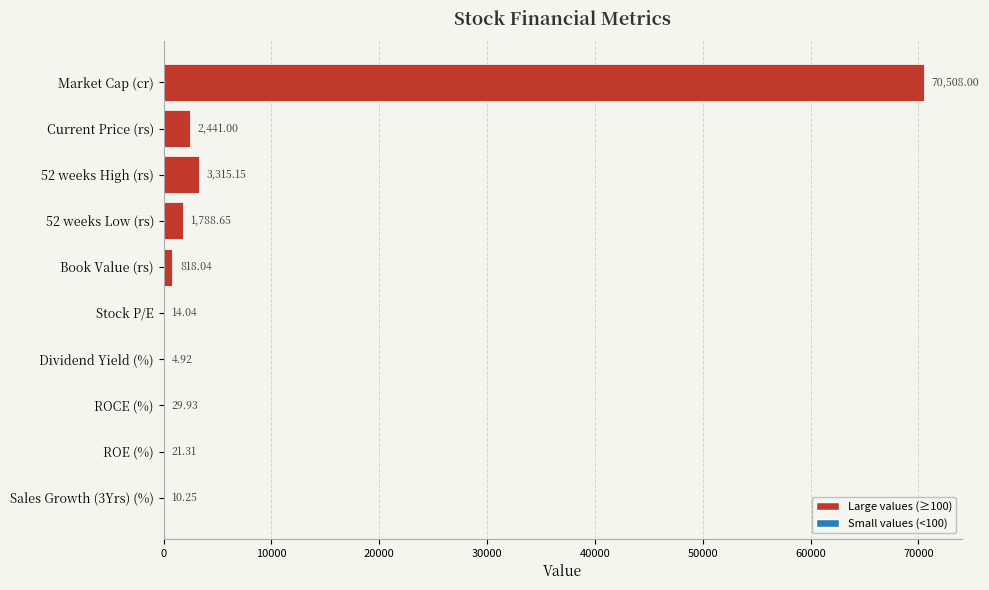

What is the change in value from Dividend Yield (%) to ROCE (%)?

+25.0